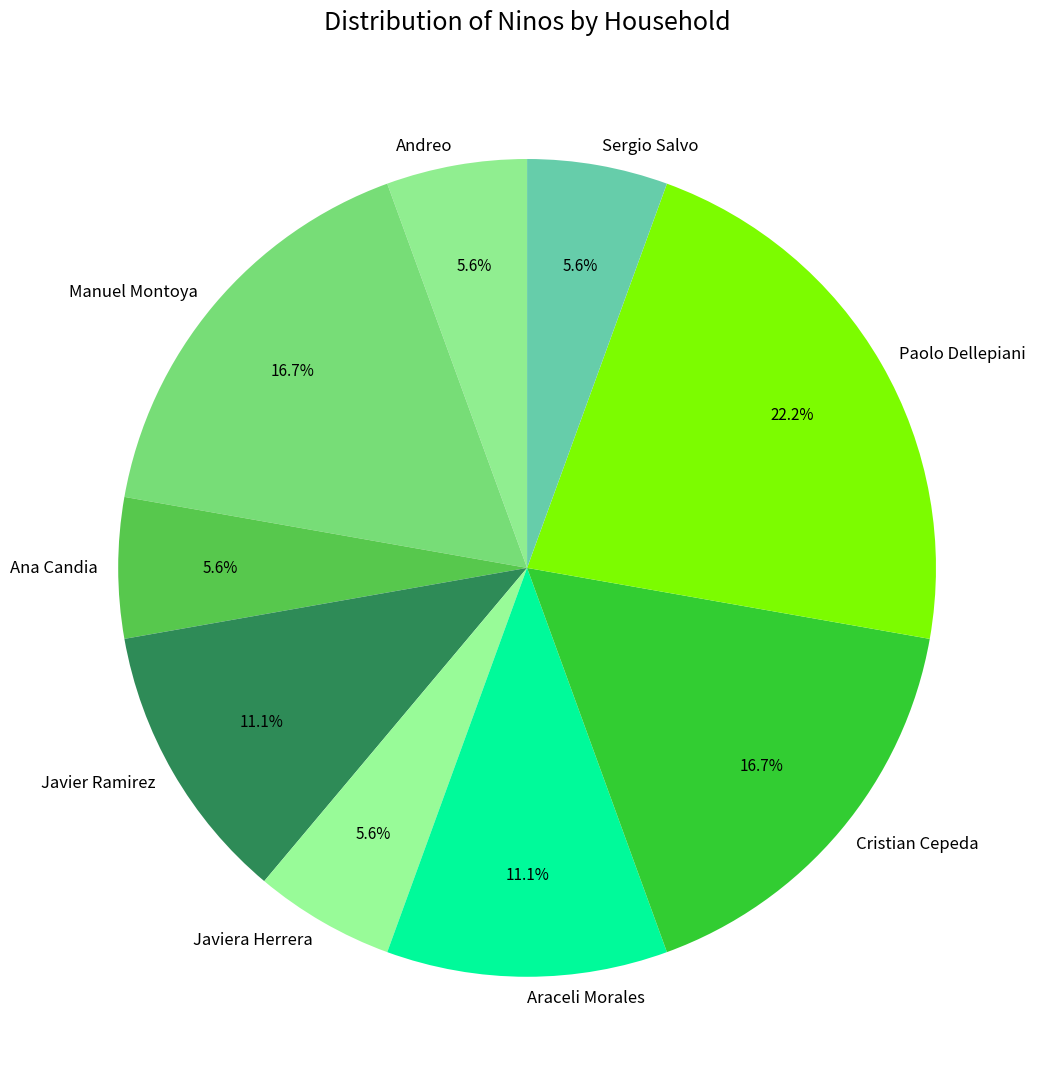

How many slices are in this pie chart?

9